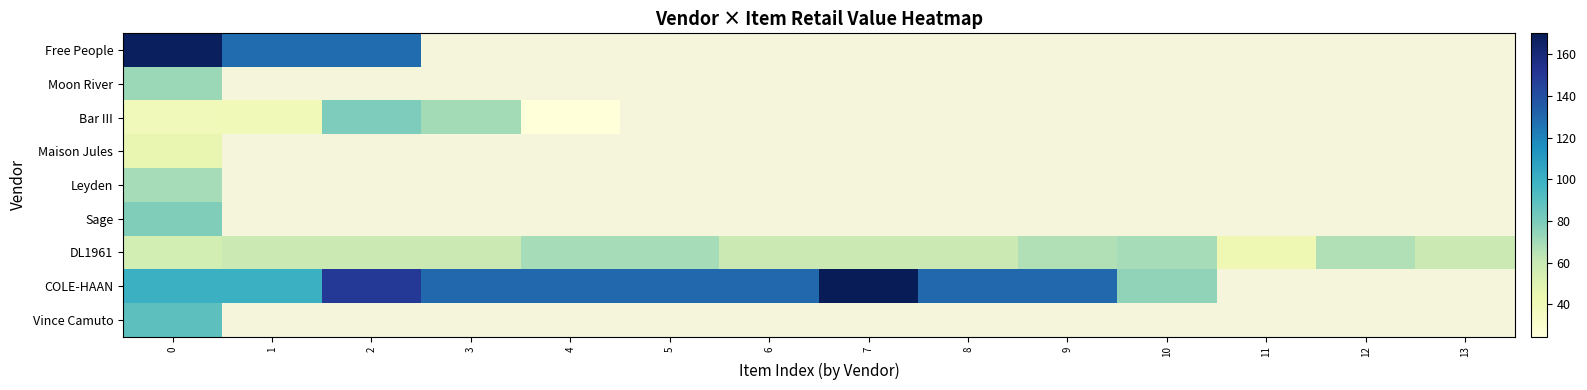

What is the maximum value shown in the chart?

170.0